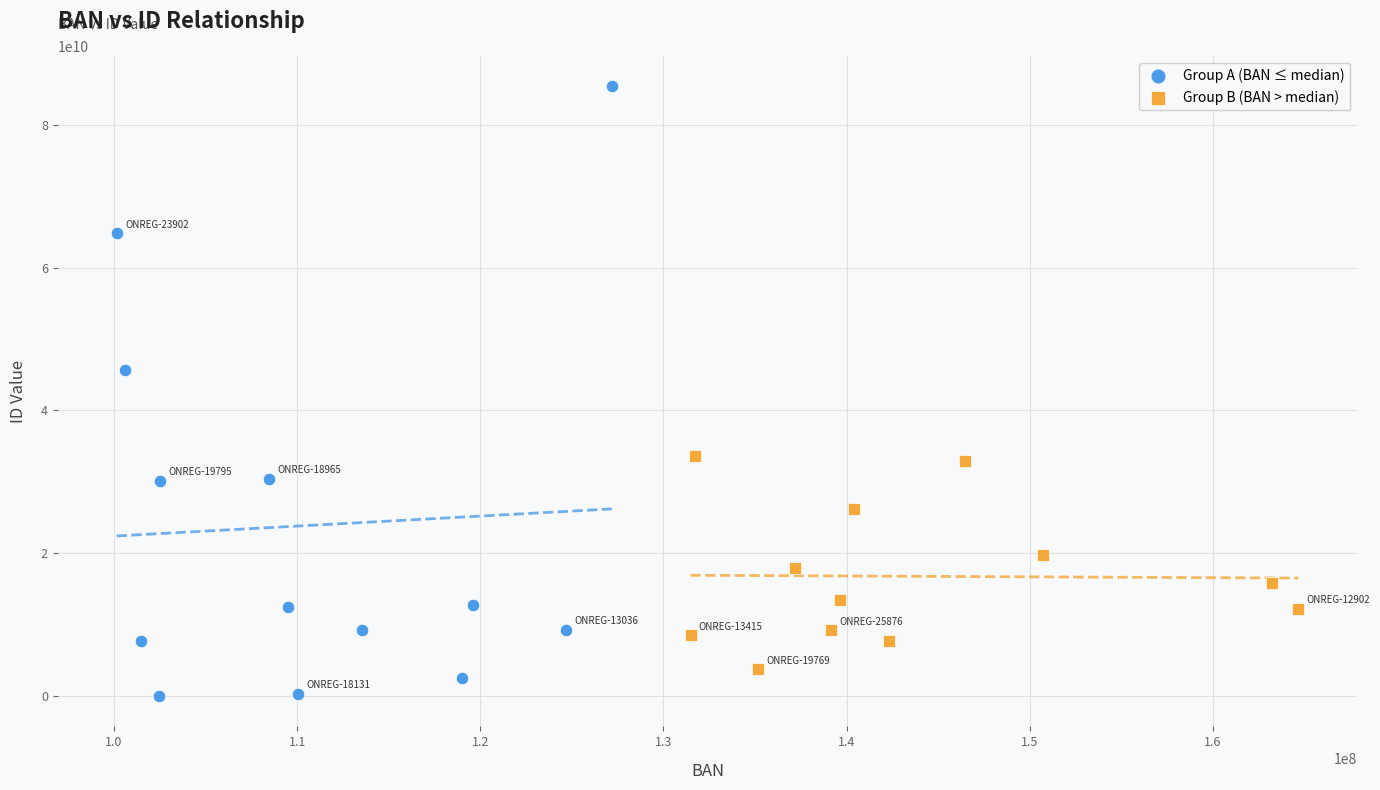

Which series contains the highest Y value?

Group A (BAN ≤ median)